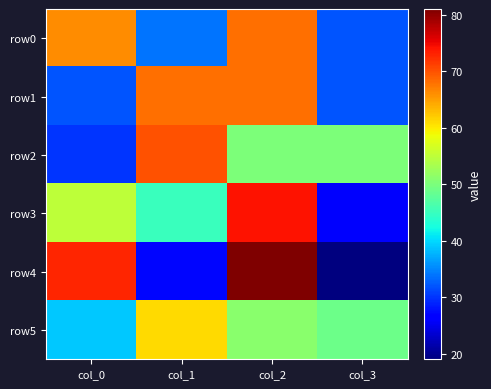

Which series changed the most between col_0 and col_2?

row1